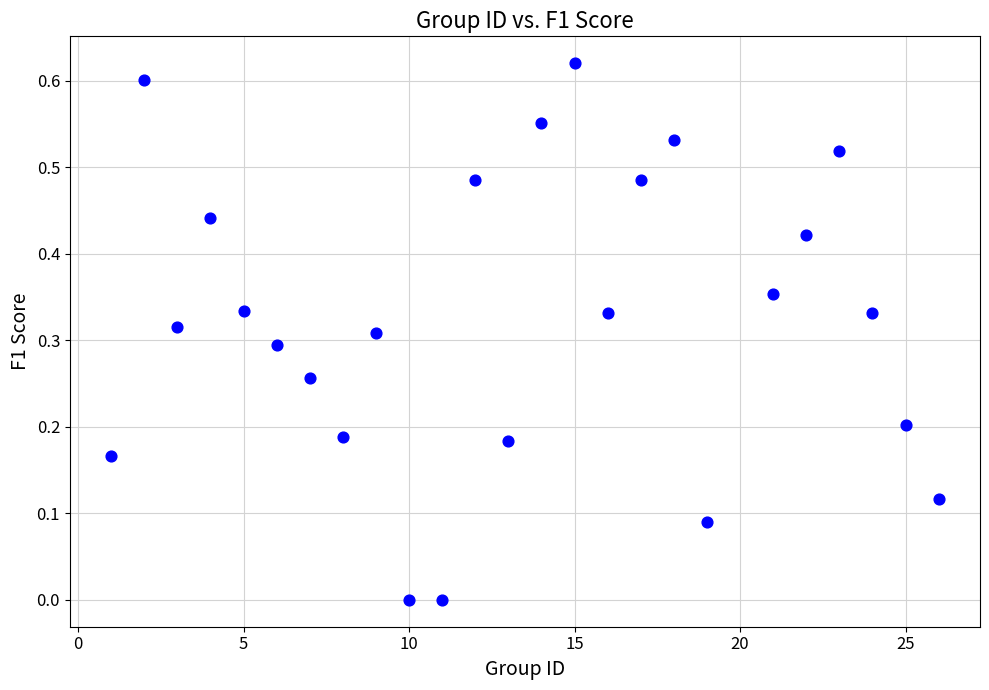

What is the range of X values (max minus min)?

25.0